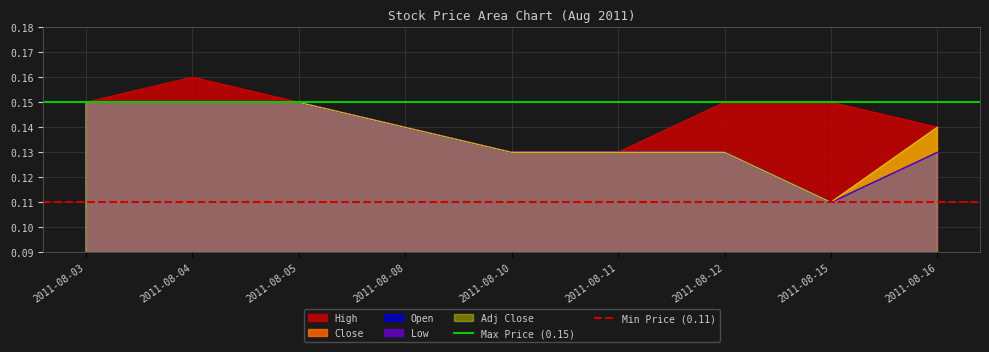

What is the approximate value of Min Price (0.11) at 2011-08-04?

0.1